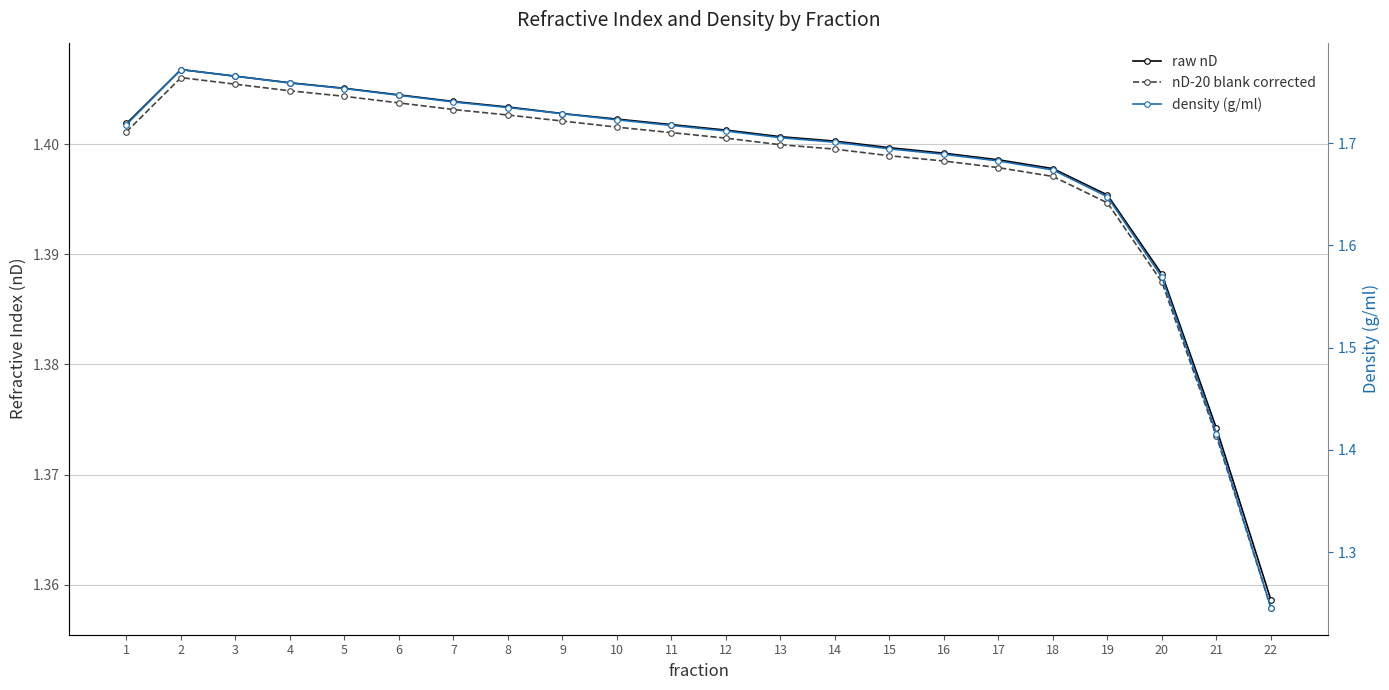

At which category does raw nD reach its first local peak?

2